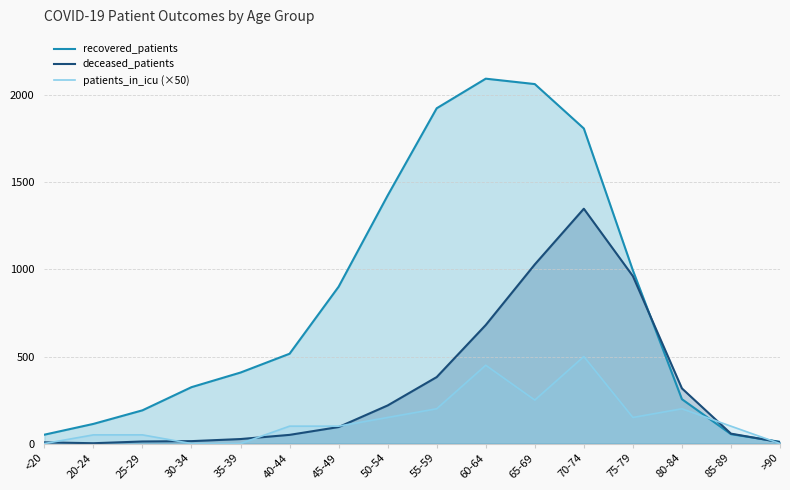

At which category does deceased_patients reach its first local peak?

70-74